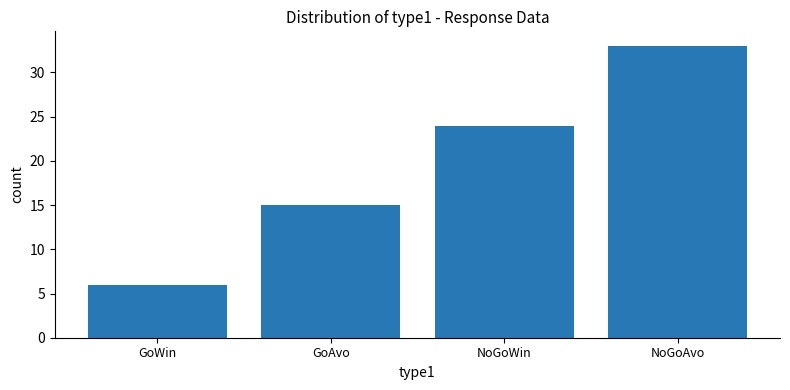

Between NoGoAvo and NoGoWin, which is larger?

NoGoAvo